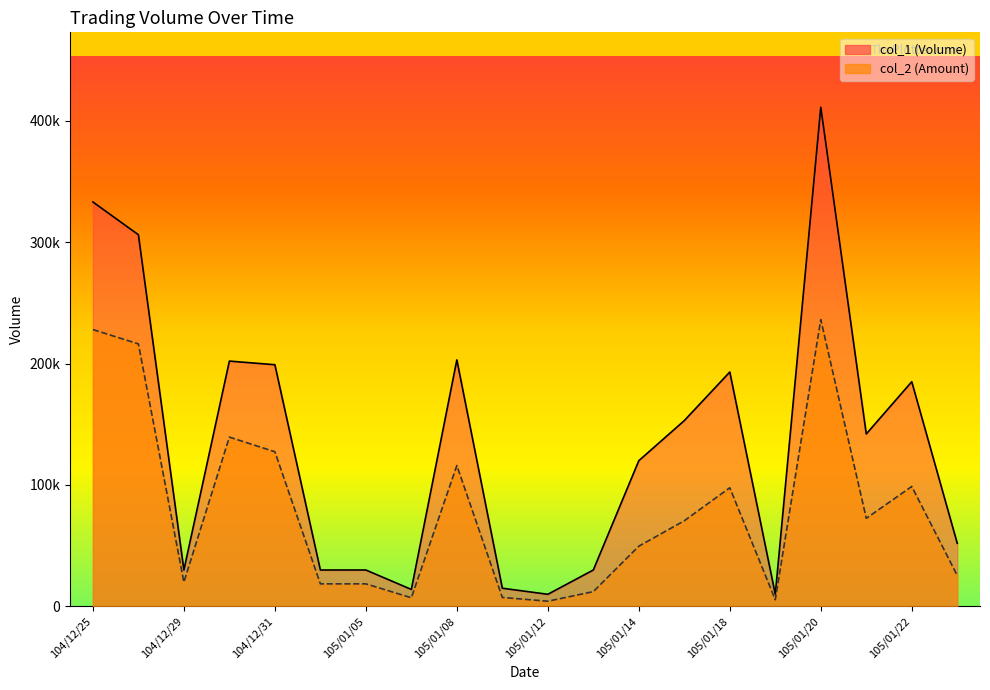

What is the smallest value displayed?

4300